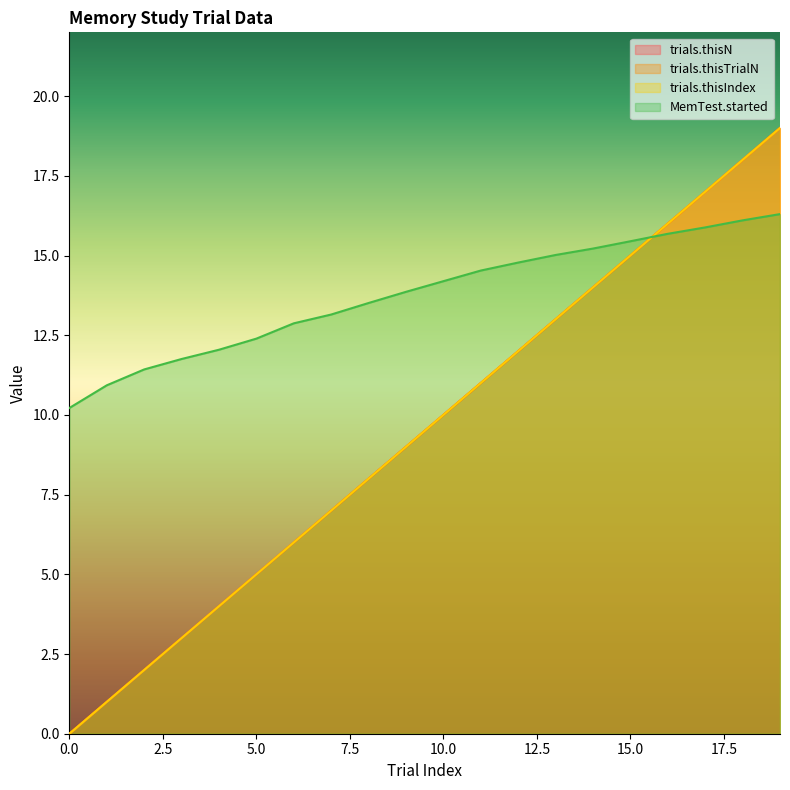

At how many categories does at least one series exceed 10?

20